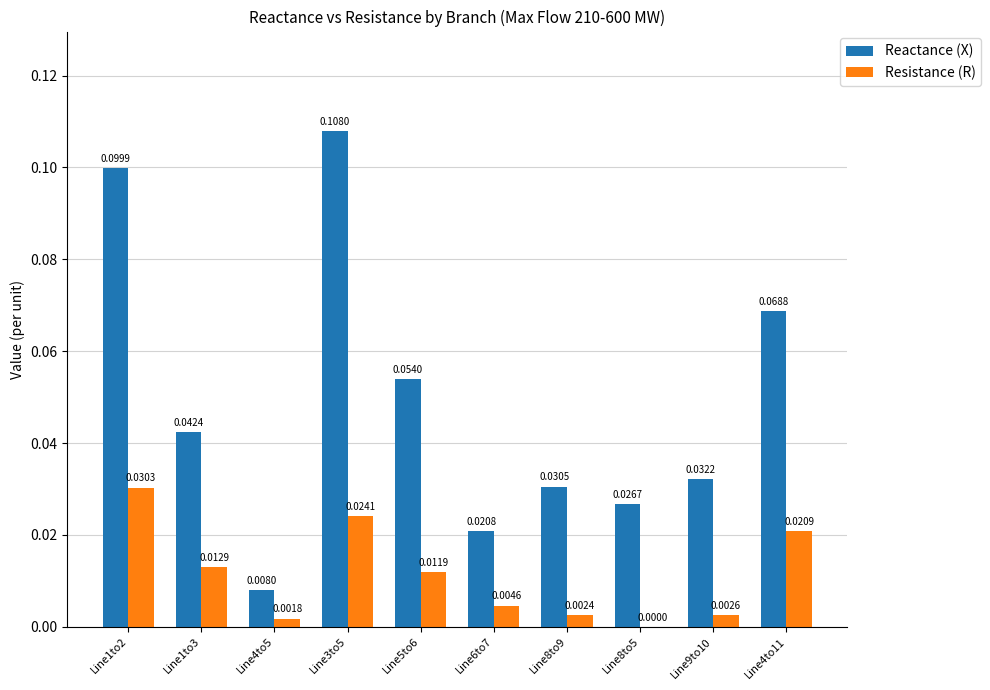

Which series has the widest spread of values?

Reactance (X)